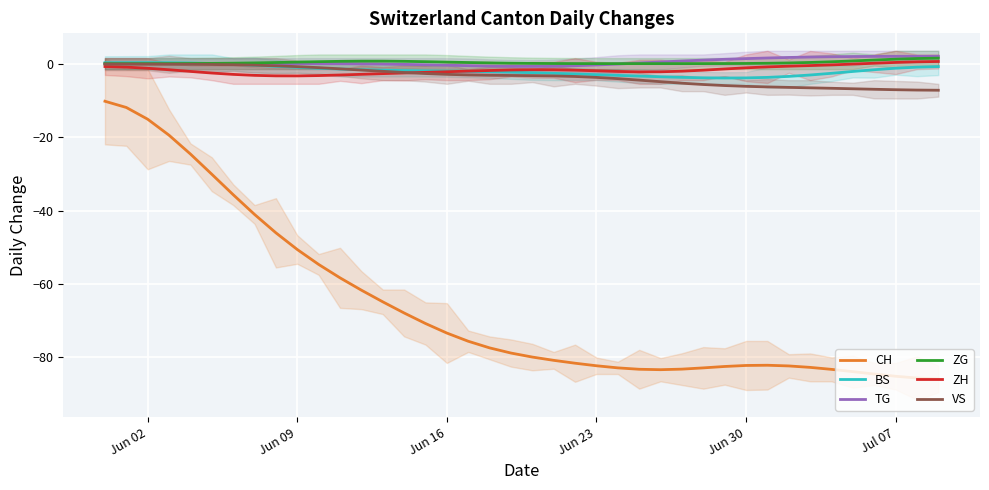

What is the lowest value of the BS series?

-3.9